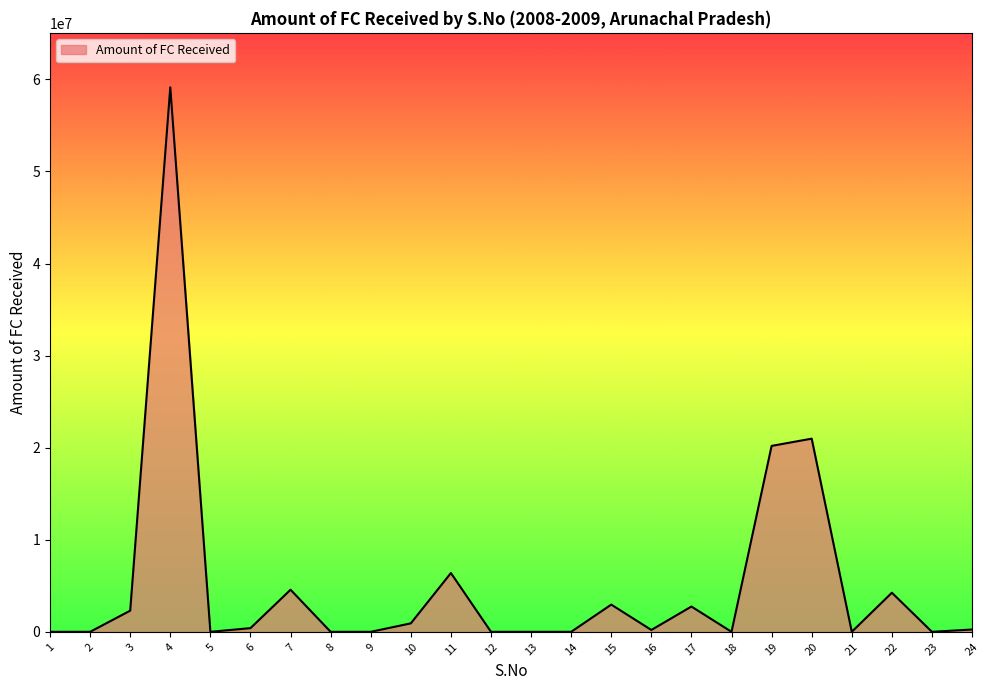

Is it true that the value at 4 is 59145939.0?

True